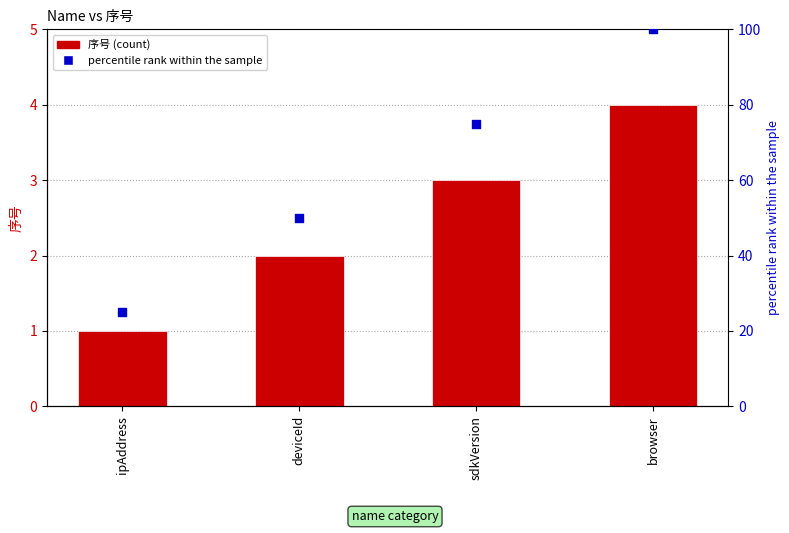

Is the value of 序号 at browser greater than the value of percentile rank within the sample at ipAddress?

No